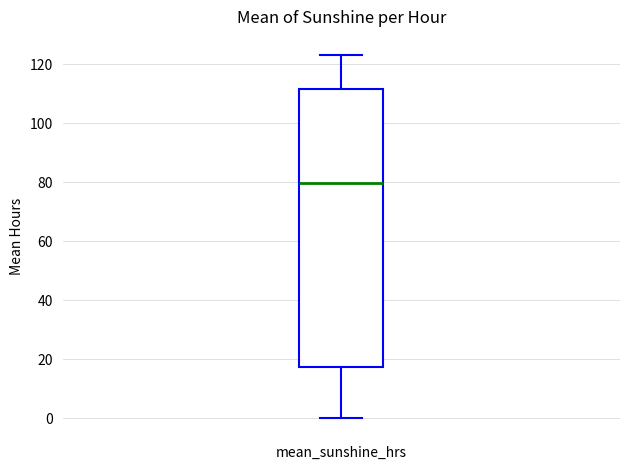

Read this box plot against the y-axis: the position of the median line, the range covered by the box, and the ends of both whiskers. The values are not printed on the chart, so give them approximately, as read against the axis.

median 80, box 18 to 112, whiskers 0 to 124